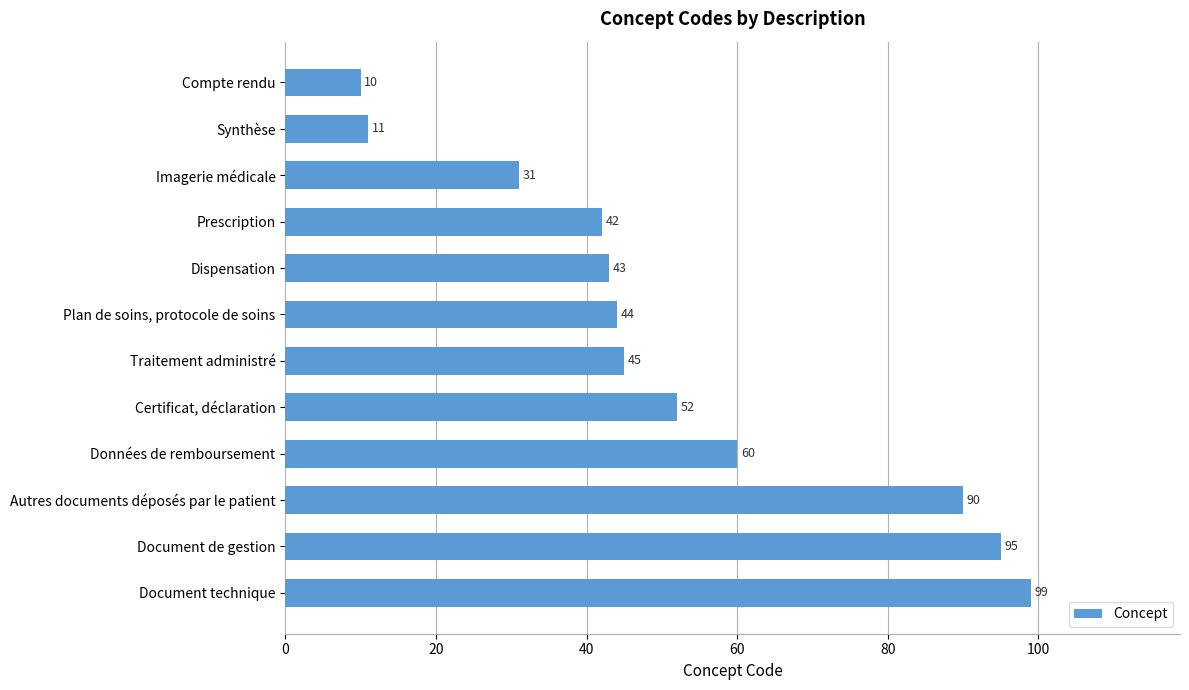

What is the greatest value displayed?

99